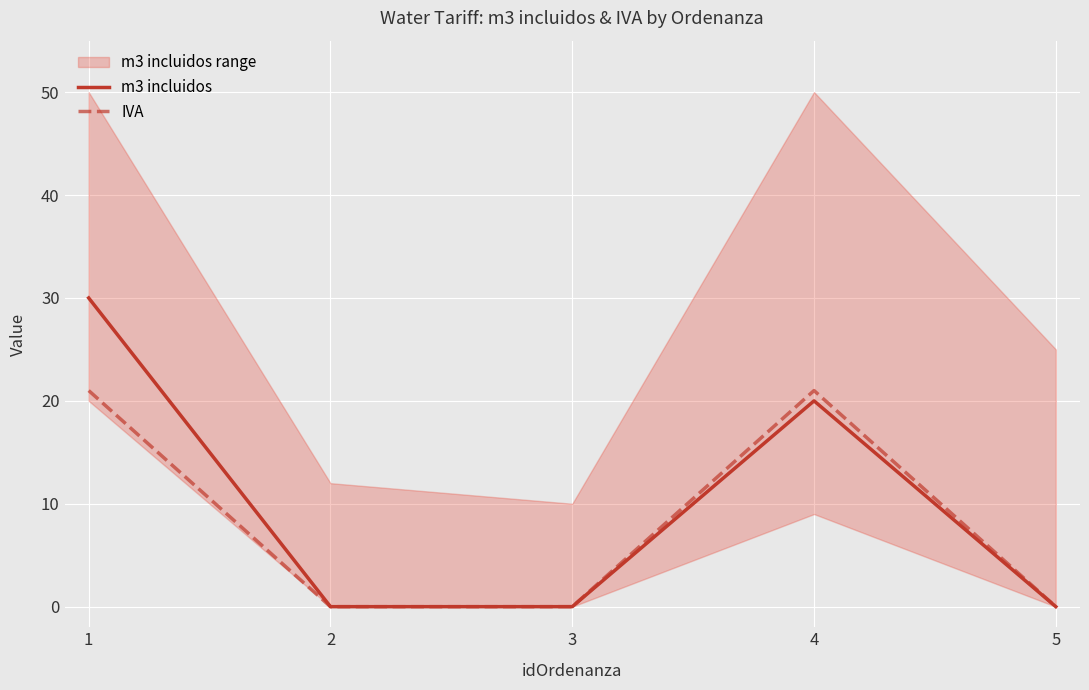

What is the difference between the maximum and minimum values in the m3 incluidos series?

30